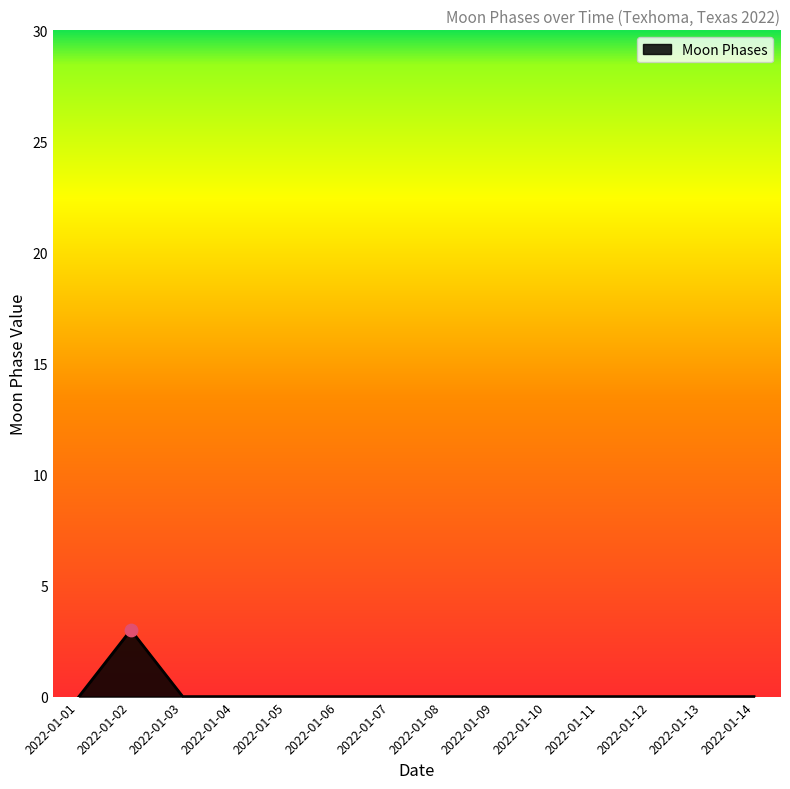

What is the change in value from 2022-01-02 to 2022-01-09?

-3